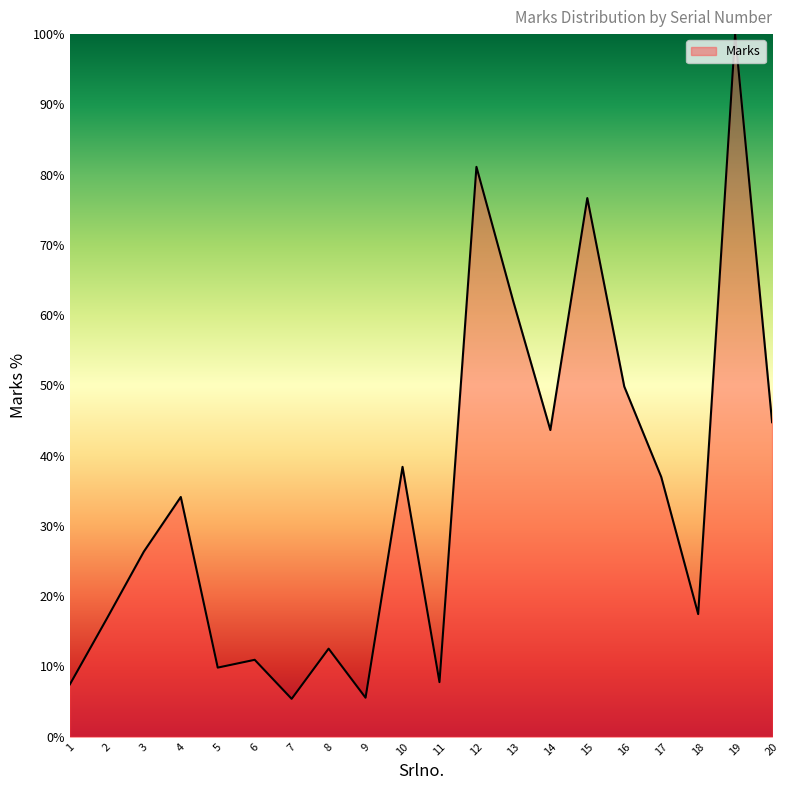

Where is the data nearest to the value 52?

16